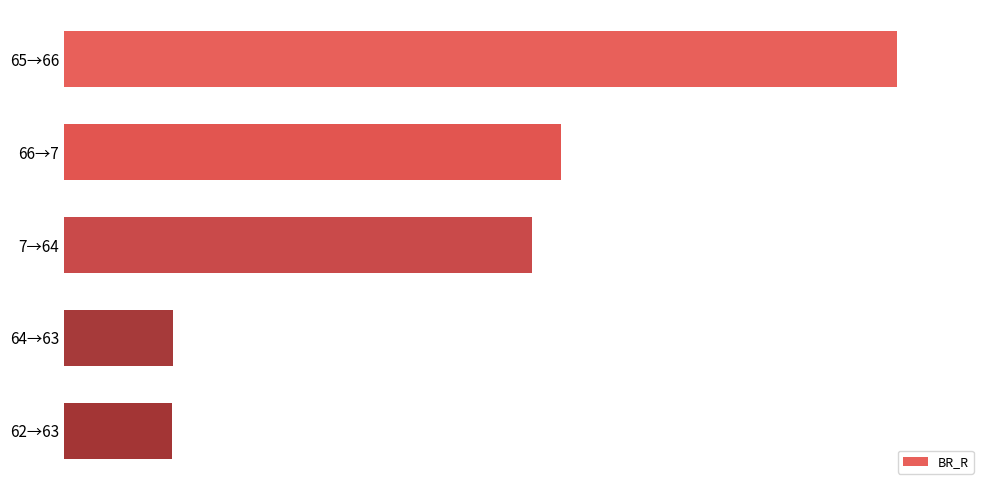

Does the chart contain any negative values?

No